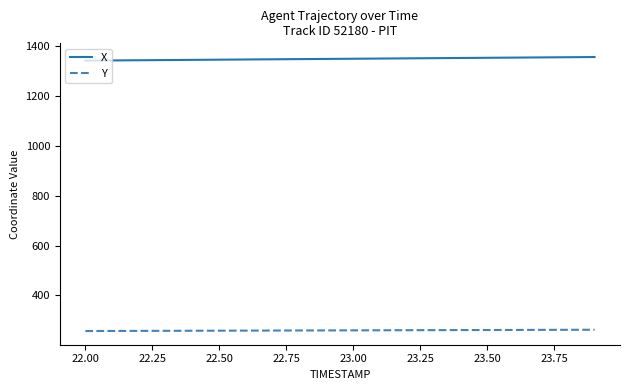

List the series in order of their overall mean, highest first.

X, Y